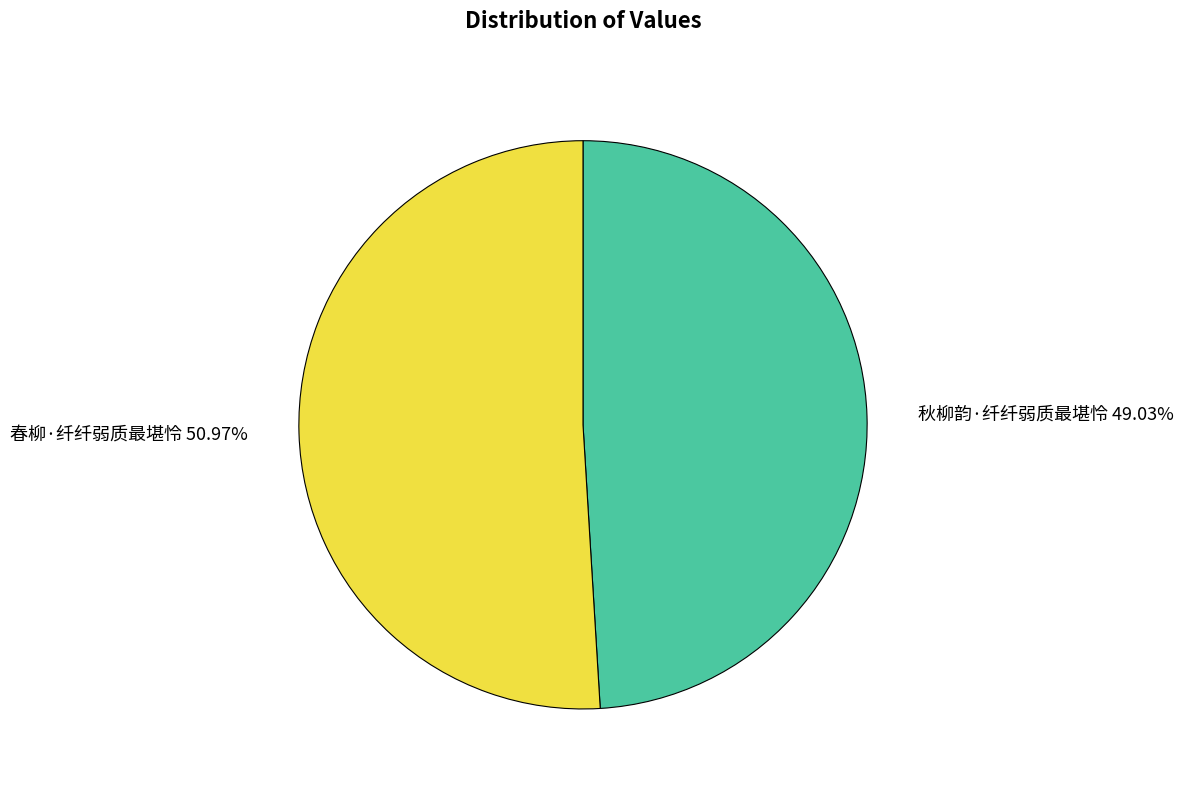

Which category accounts for the majority?

春柳·纤纤弱质最堪怜